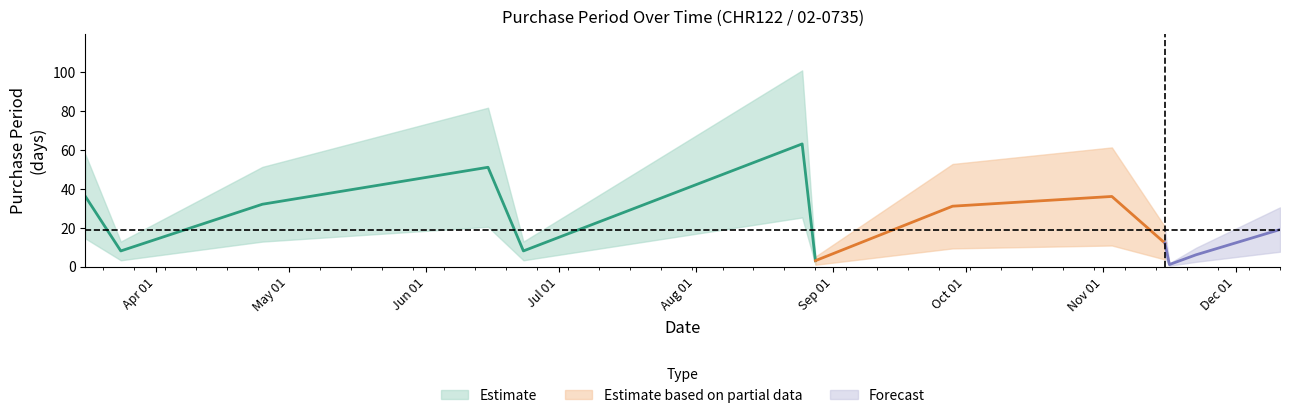

Reading right to left, list all the values displayed in this chart.

2017-12-11=19	2017-11-22=6	2017-11-16=1	2017-11-15=12	2017-11-03=36	2017-09-28=31	2017-08-28=3	2017-08-25=63	2017-06-23=8	2017-06-15=51	2017-04-25=32	2017-03-24=8	2017-03-16=36